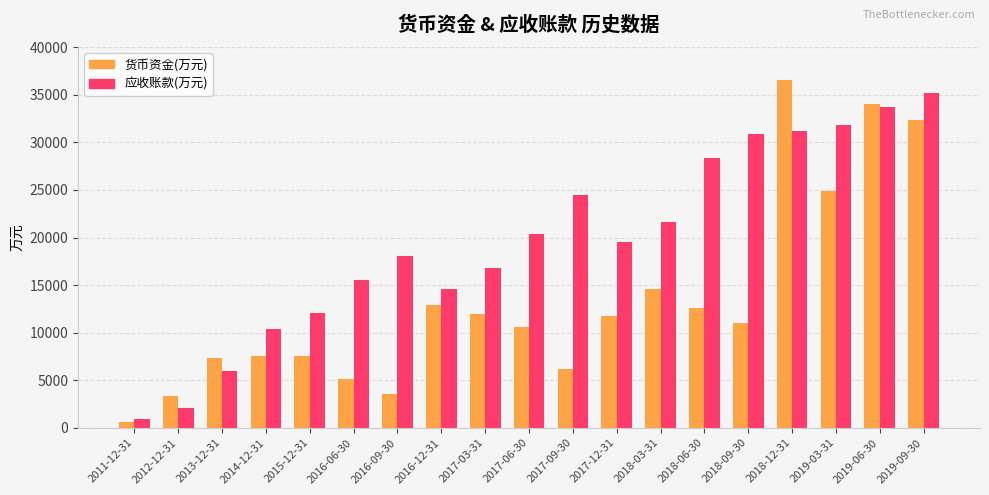

Is the value of 应收账款(万元) at 2012-12-31 greater than the value of 货币资金(万元) at 2016-12-31?

No